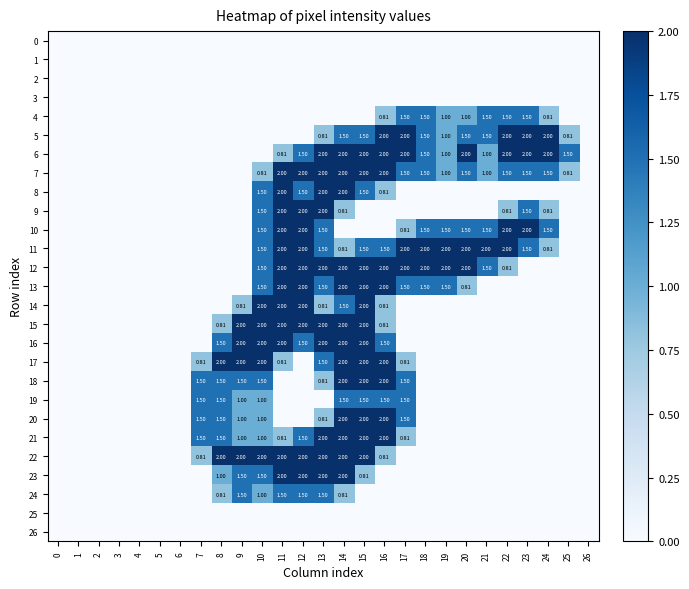

What is the difference between the second highest and minimum values in the 15 series?

2.0